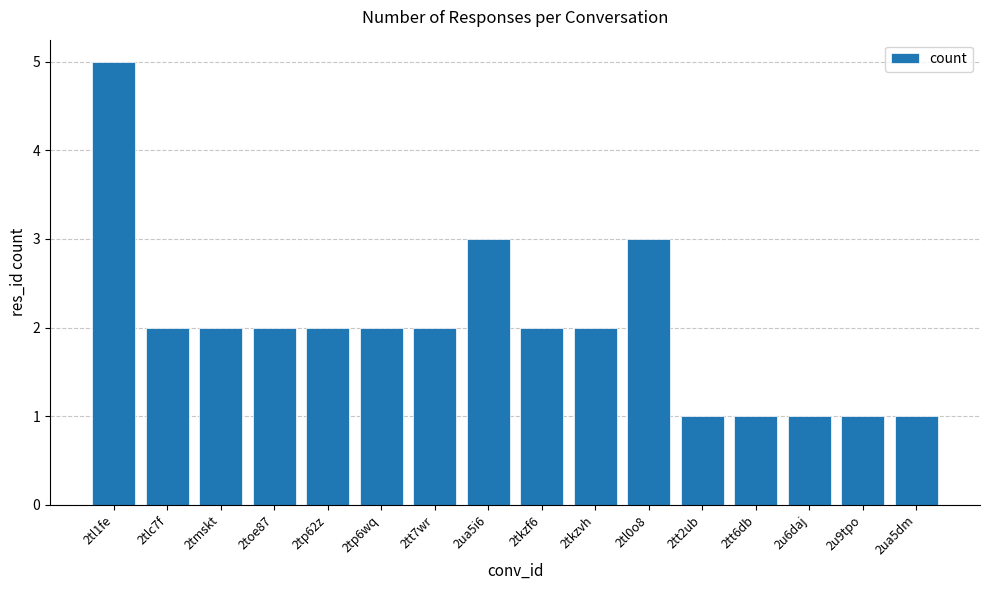

Where does the data first go above 2?

2tl1fe